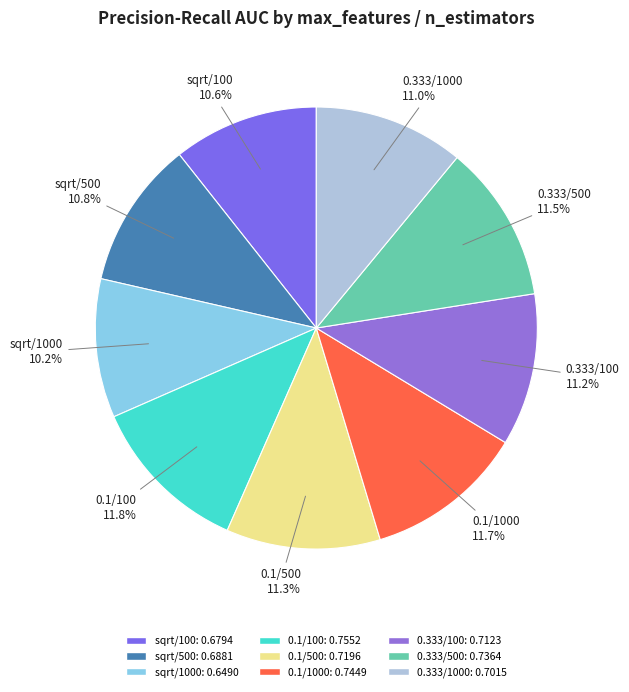

Count the number of slices in the pie.

9